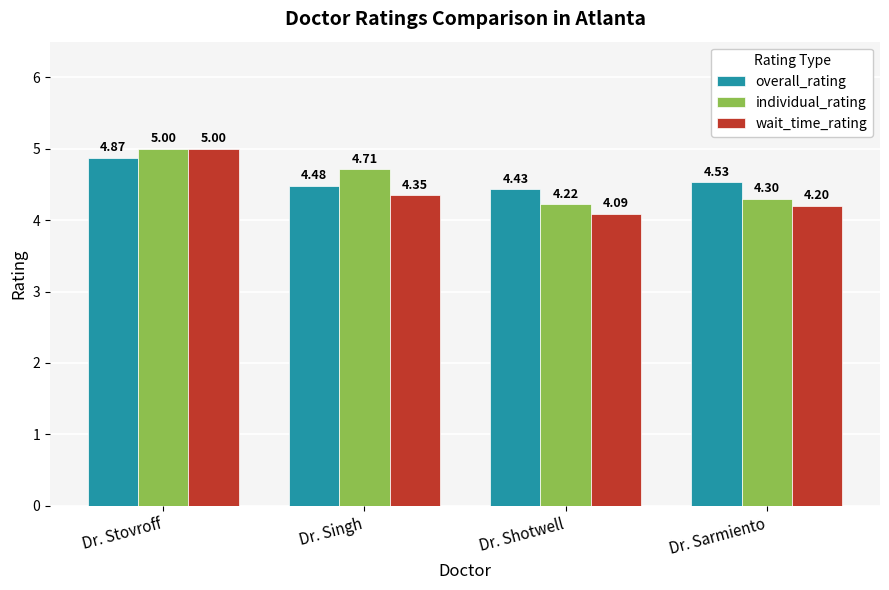

Where is individual_rating nearest to the value 4?

Dr. Shotwell